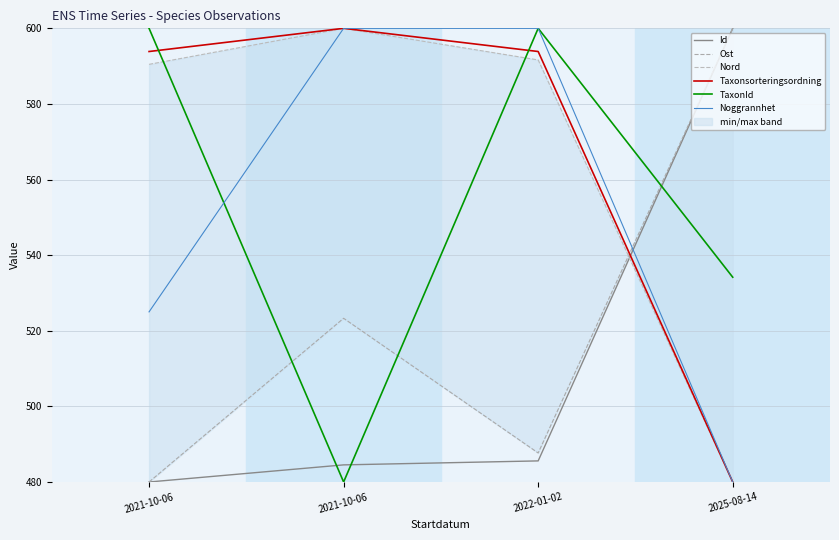

True or false: Id has more than 0 interior local peaks.

False